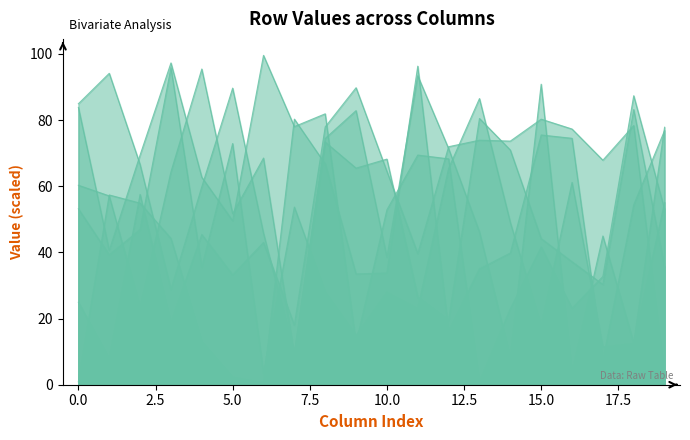

What is the difference between the second highest and minimum values in the row_4 series?

83.0